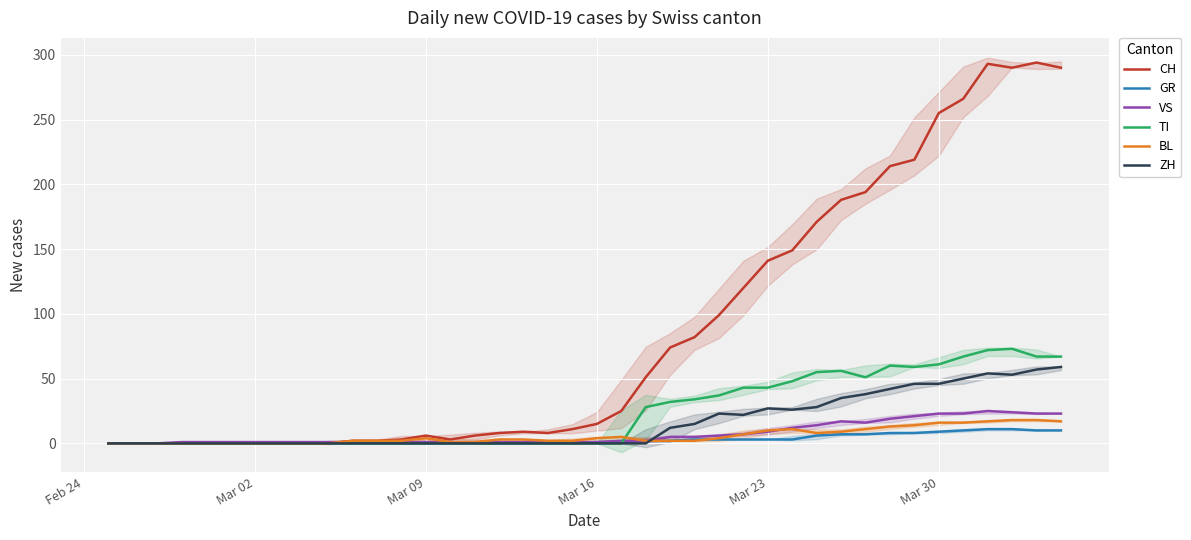

What is the value of the ZH point at the 31st from the left?

35